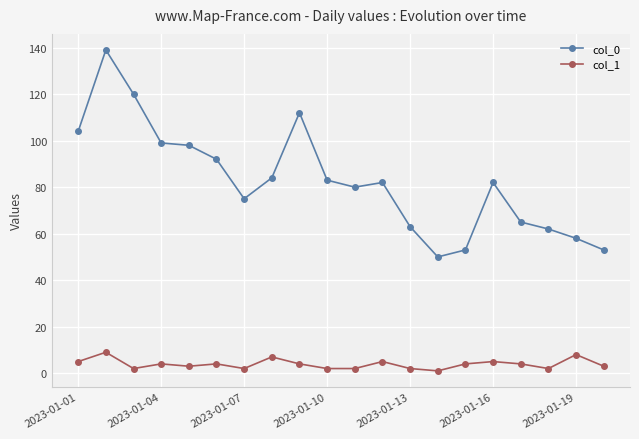

List the series in order of their overall mean, lowest first.

col_1, col_0